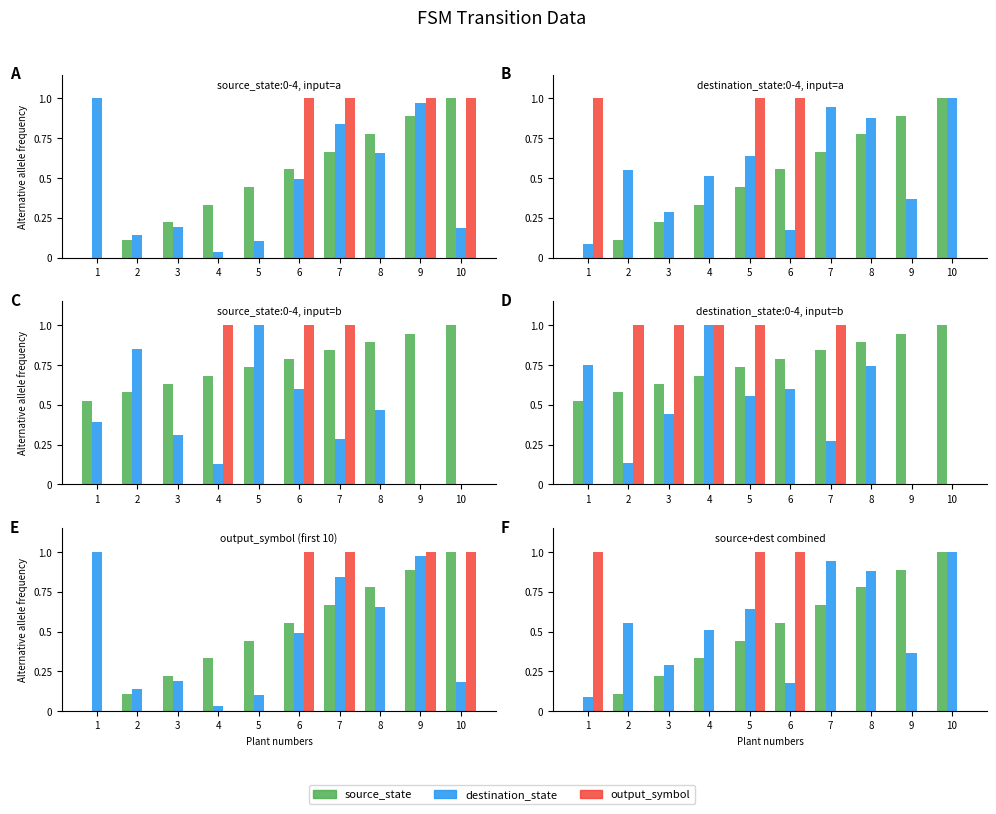

What is the total value across all series at 2?

0.7